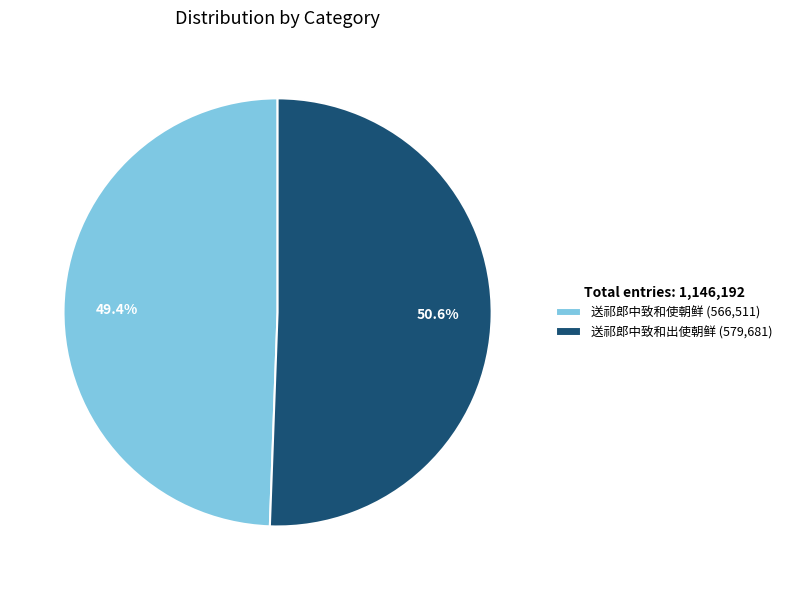

Which slice is the largest?

送祁郎中致和出使朝鲜